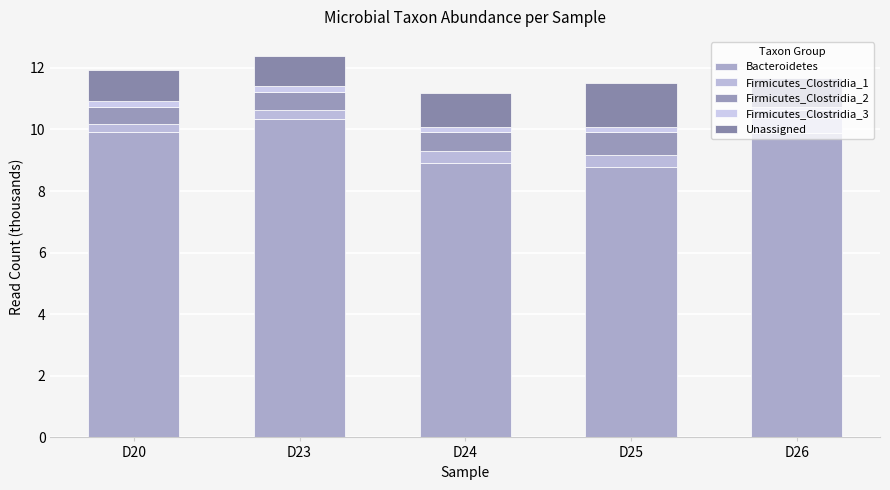

At D24, list the series in order from largest to smallest.

Bacteroidetes, Unassigned, Firmicutes_Clostridia_2, Firmicutes_Clostridia_1, Firmicutes_Clostridia_3